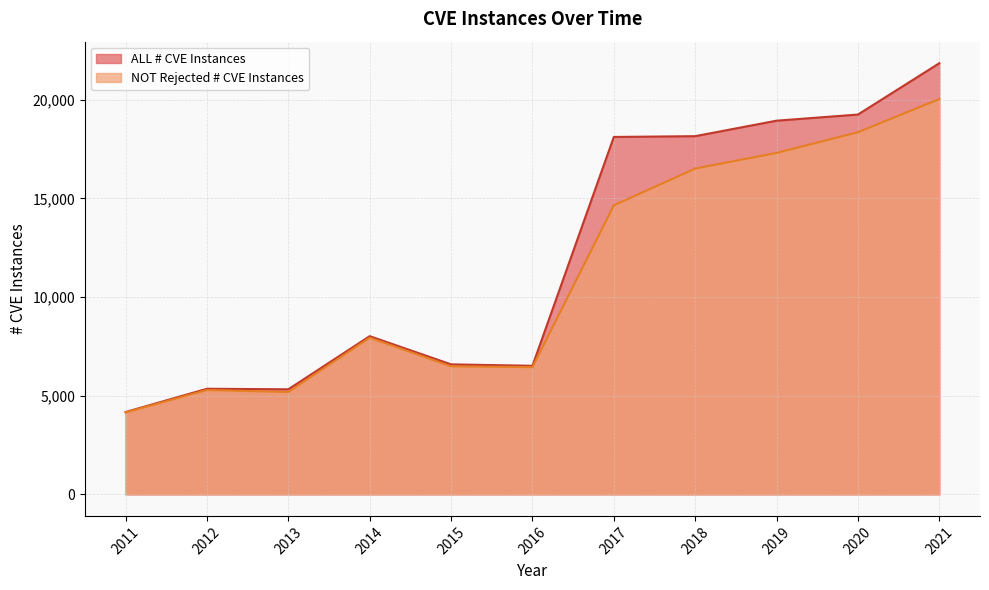

What is the value of the ALL # CVE Instances point at the 6th from the left?

6515